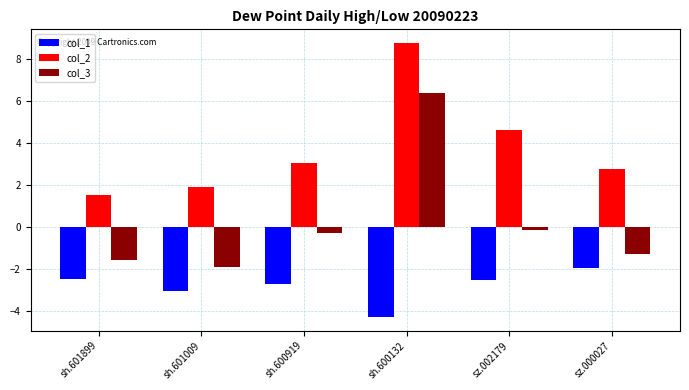

Reading left to right, list all the values displayed in this chart.

col_1: -2.4	-3.1	-2.7	-4.3	-2.5	-1.9
col_2: 1.6	1.9	3.1	8.8	4.6	2.8
col_3: -1.5	-1.9	-0.3	6.4	-0.1	-1.3